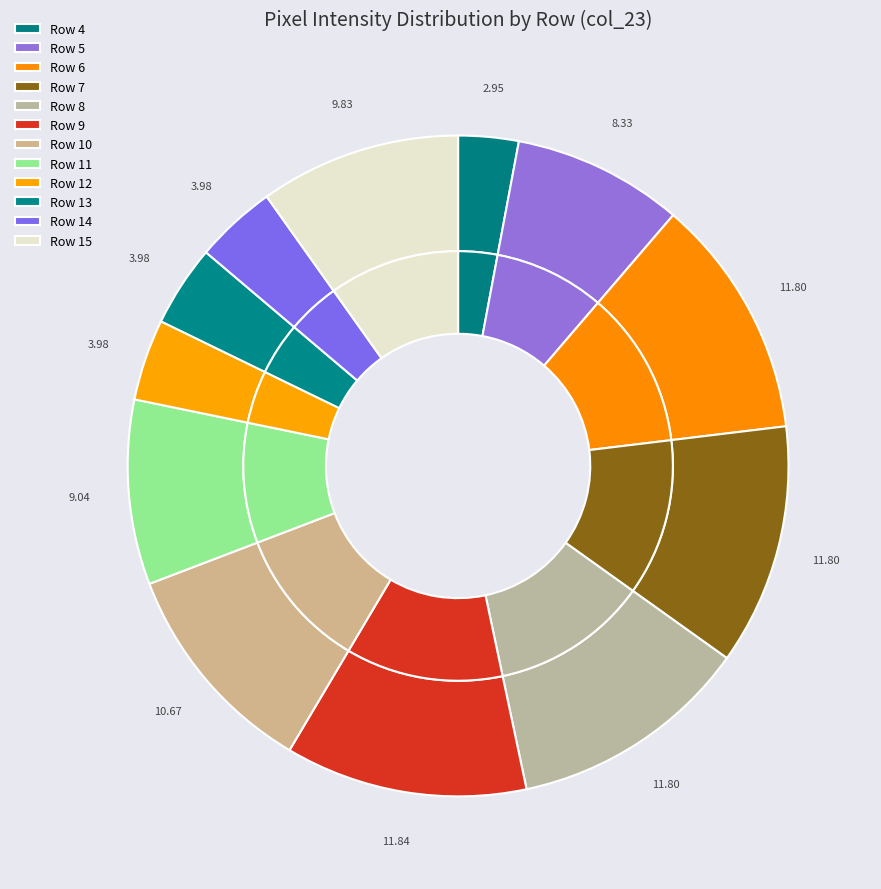

The Row 4 slice represents 3% of the pie. True or false?

True